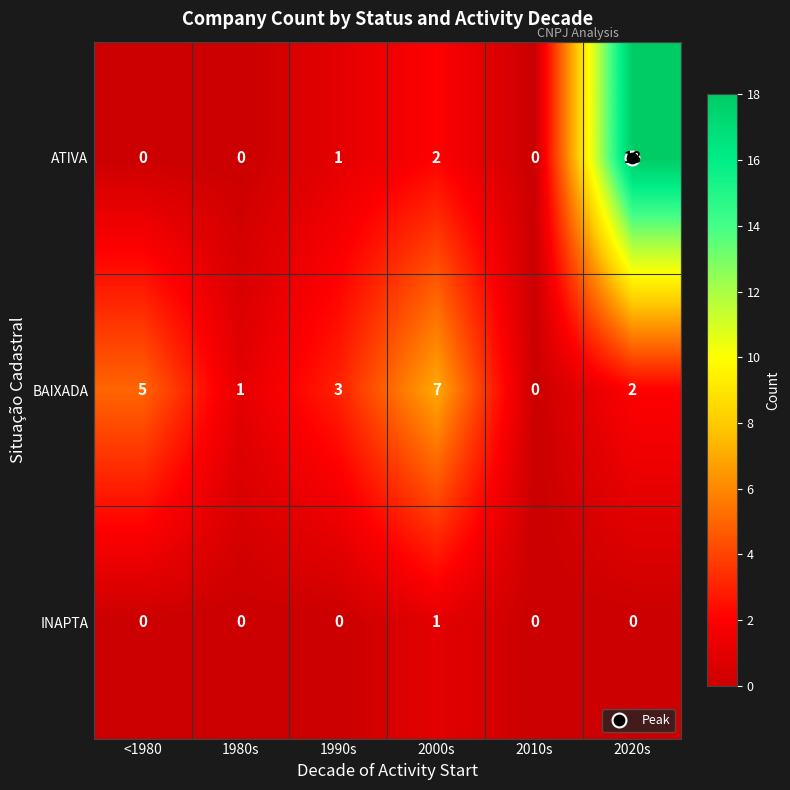

The value of INAPTA at <1980 is 0. True or false?

True